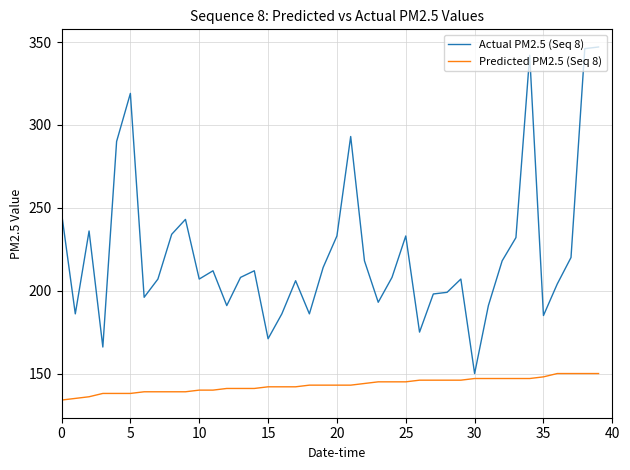

List the series in order of their peak value, lowest first.

Predicted PM2.5 (Seq 8), Actual PM2.5 (Seq 8)